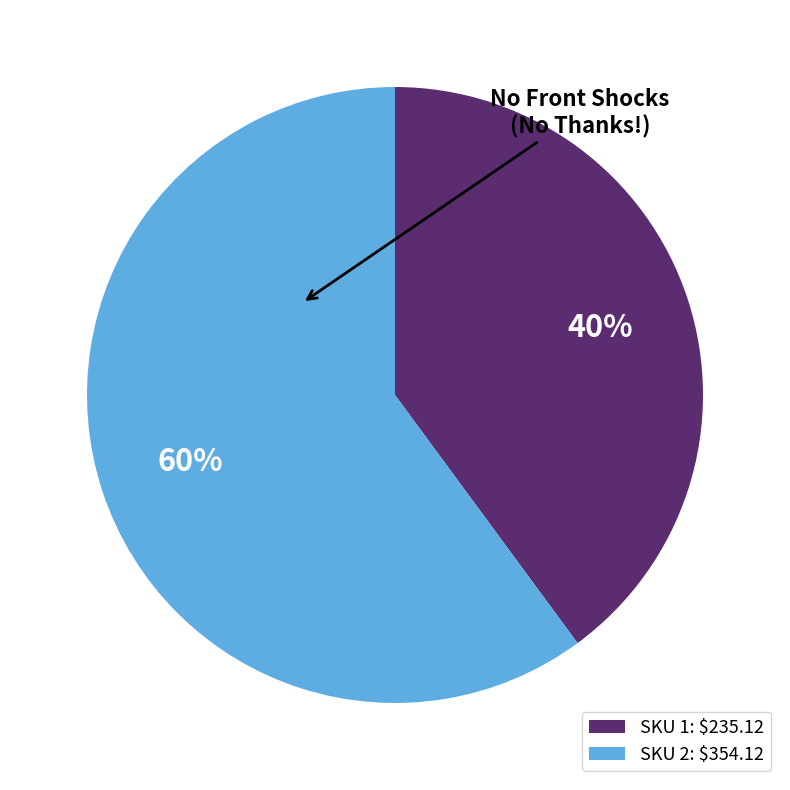

How many segments does this pie chart have?

2